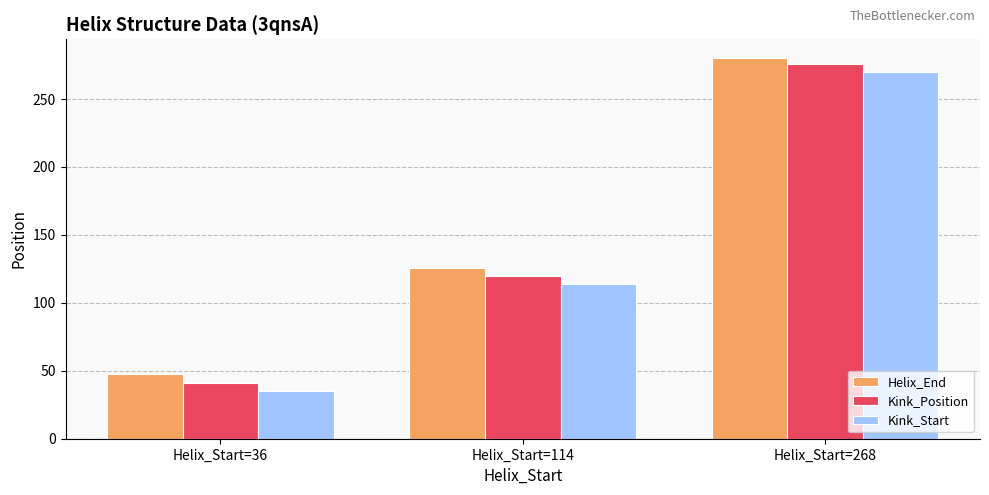

What is the maximum value shown in the chart?

280